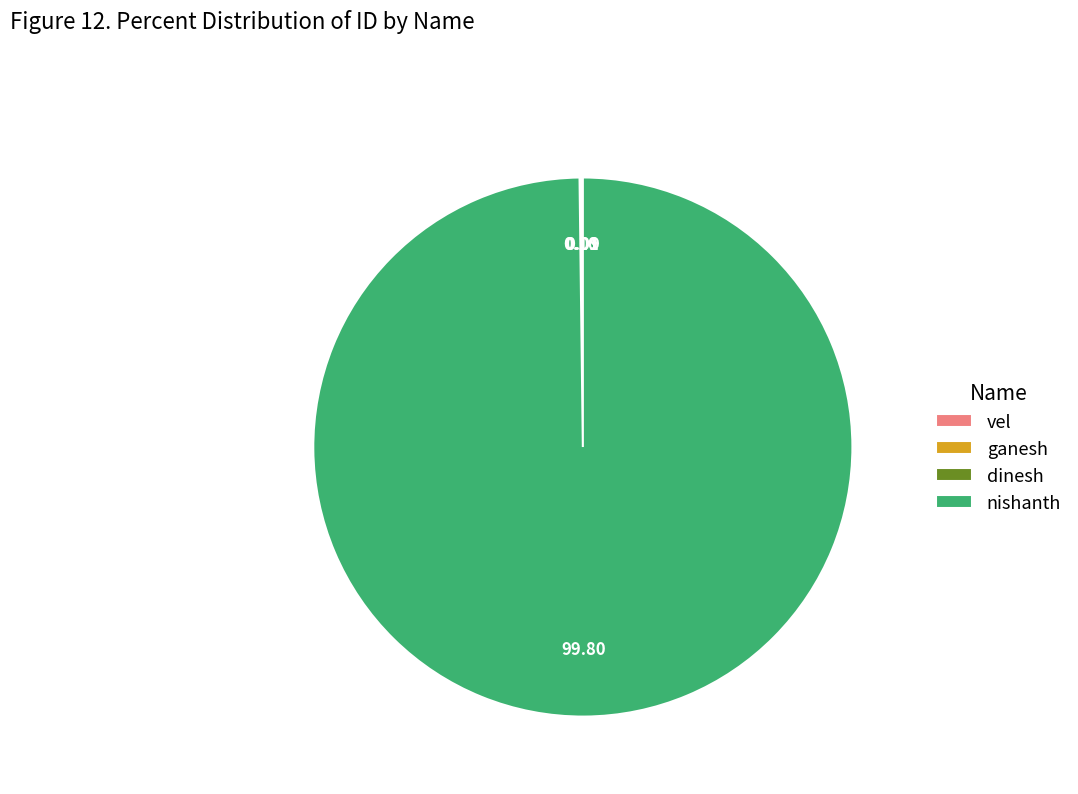

Does nishanth represent more than half of the total?

Yes